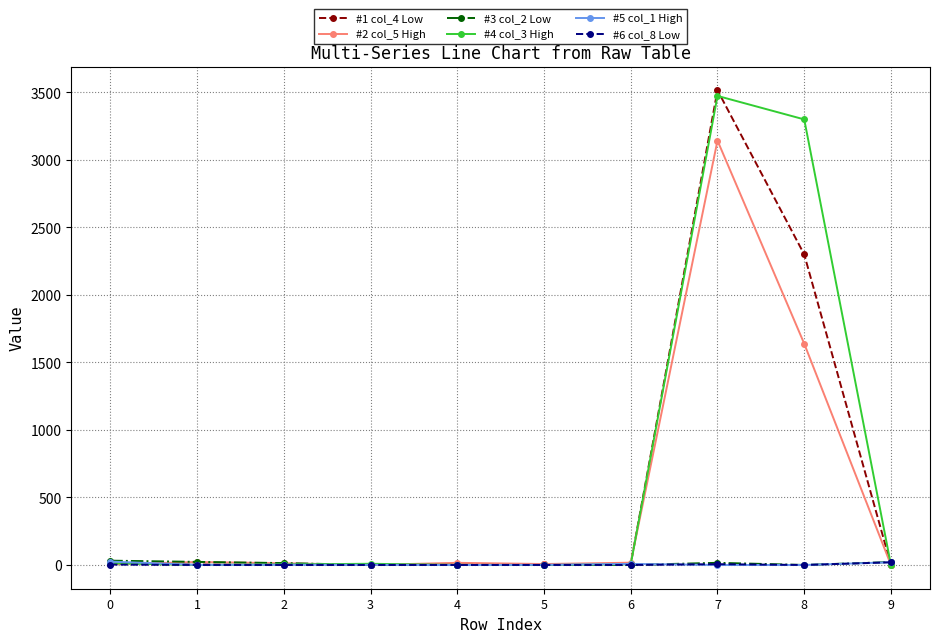

At which category does the chart reach its peak across all series?

7